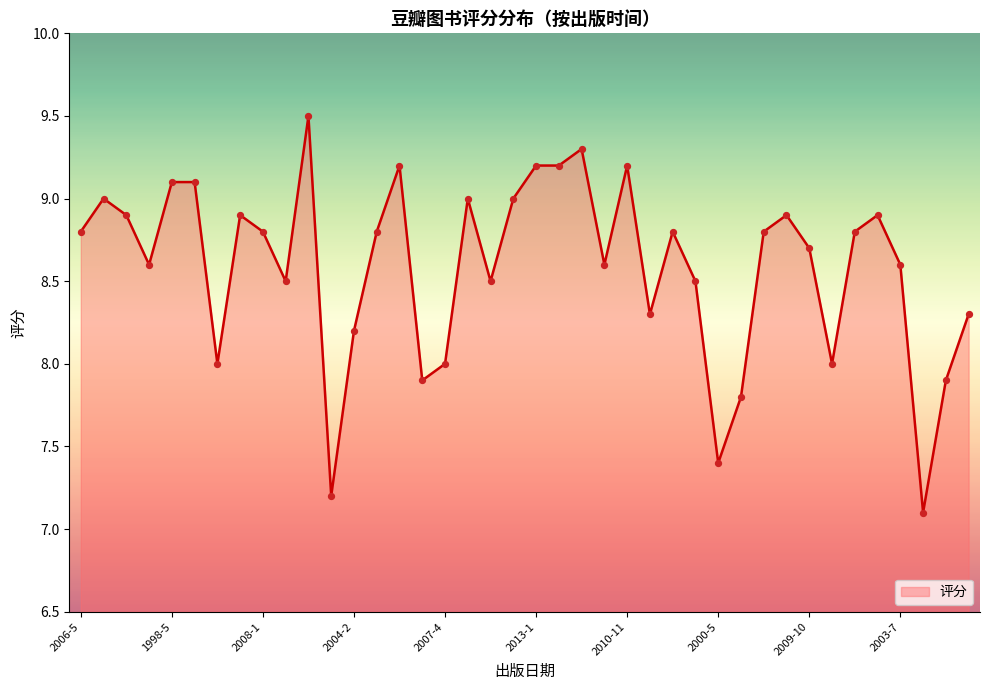

What is the greatest value displayed?

9.5